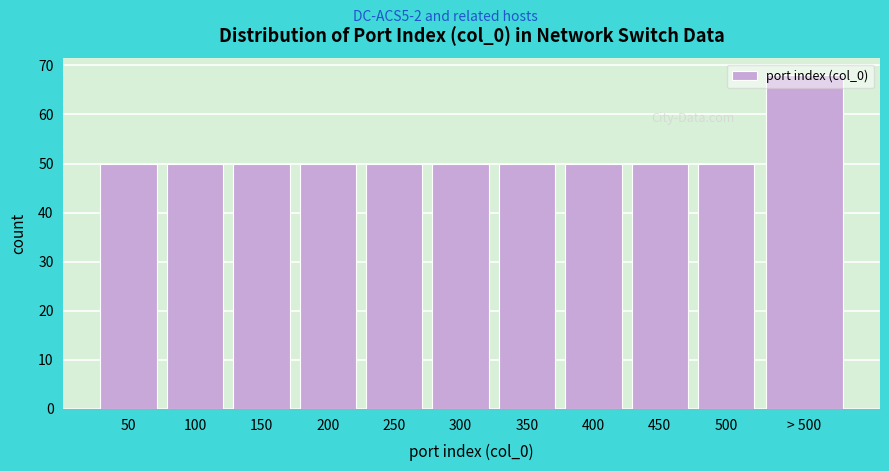

What is the average value?

52